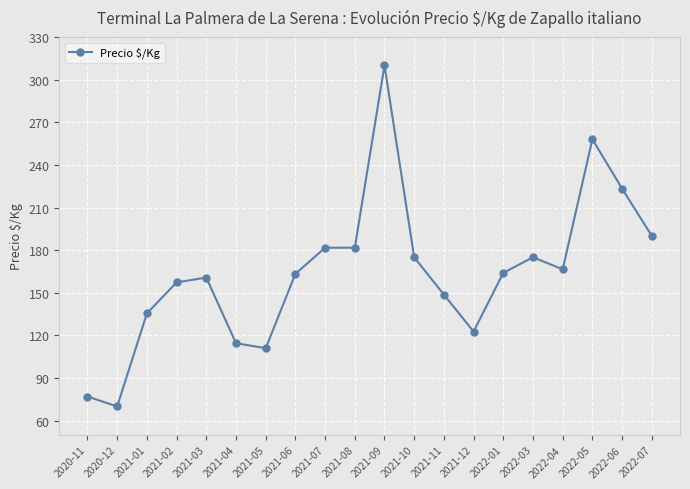

The value at 2021-10 is 73.8. True or false?

False